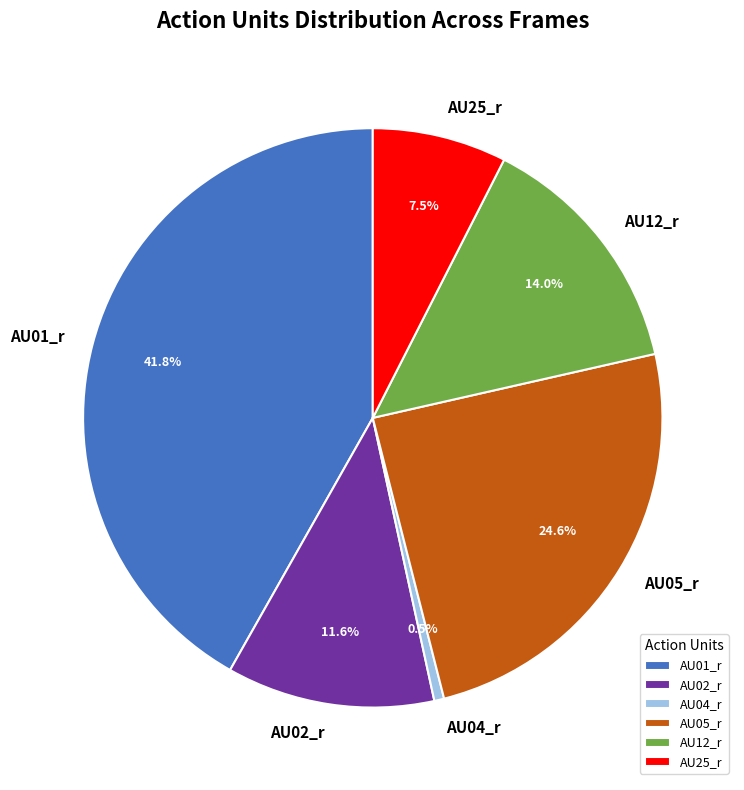

What percentage is NOT represented by AU04_r?

99.5%